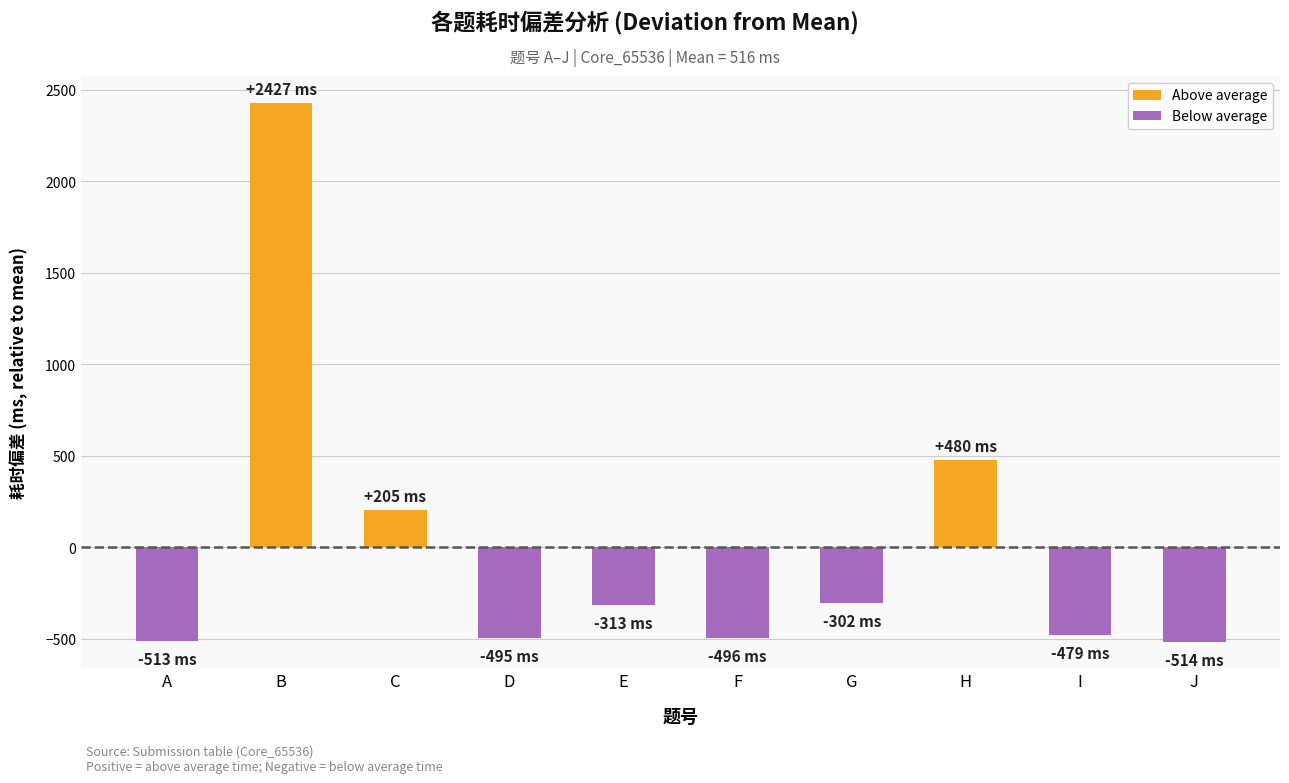

The value at H is 480. True or false?

True